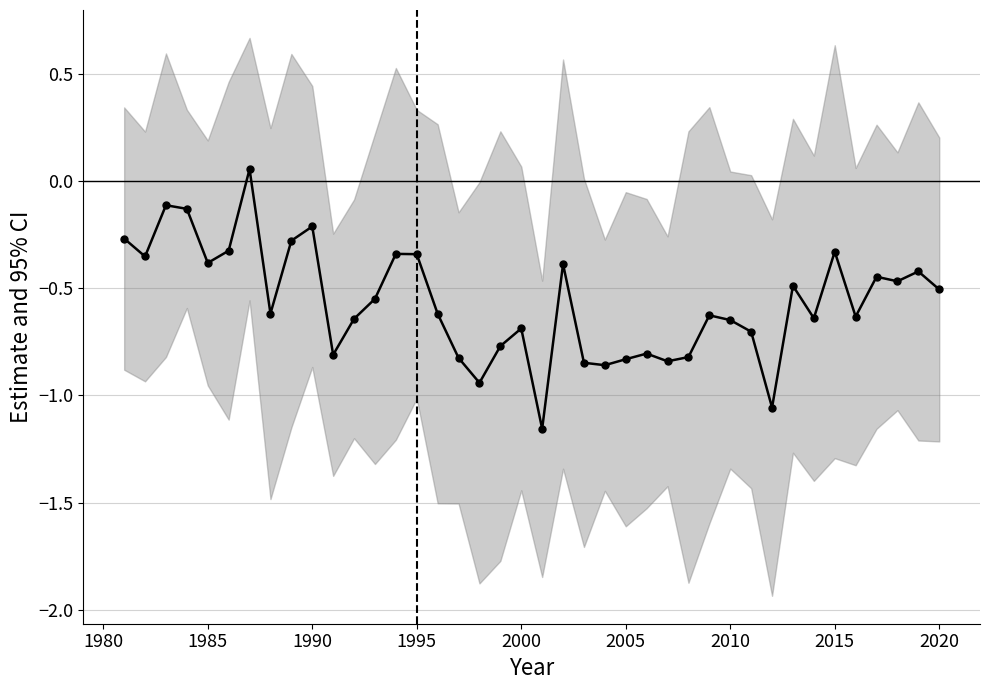

Does the chart display data point markers on the line(s)?

Yes